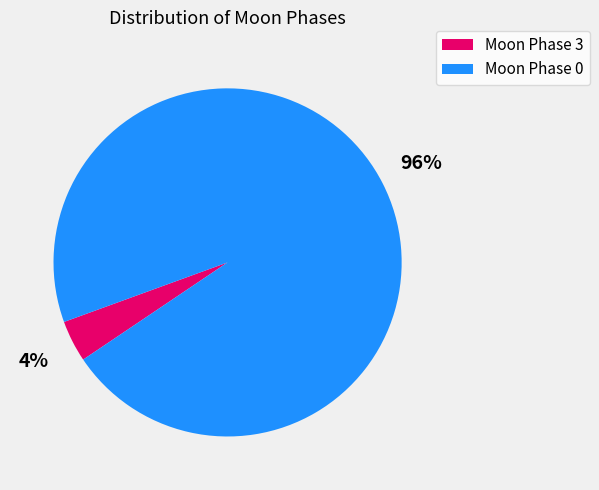

Does any single category account for the majority?

Yes